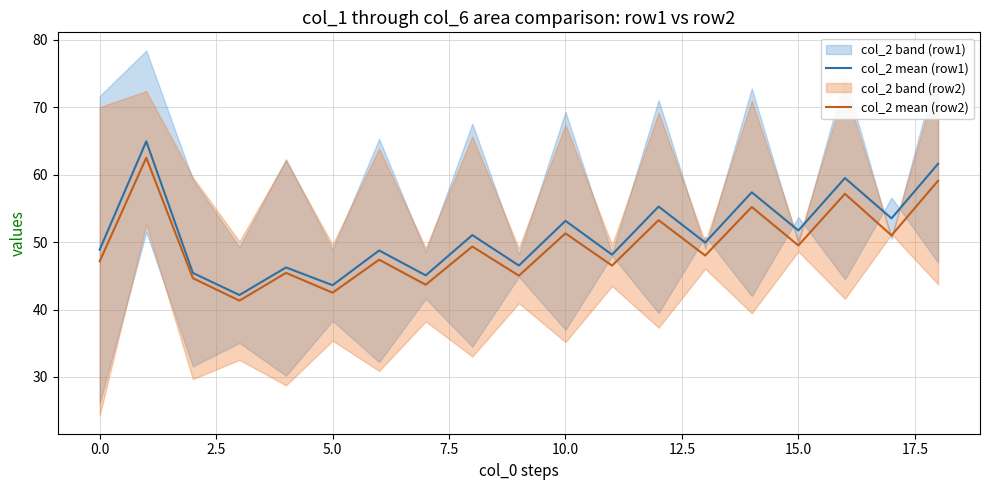

In col_2 mean (row2), how many points are higher than both neighbors (excluding endpoints)?

8